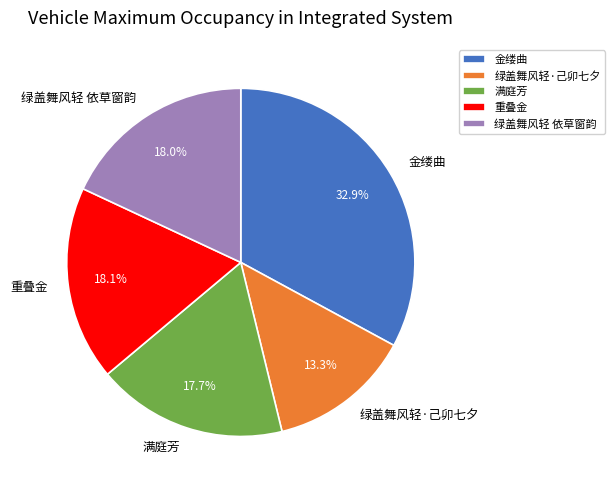

What is the ratio of the value at 重叠金 to the value at 绿盖舞风轻 依草窗韵?

1.0